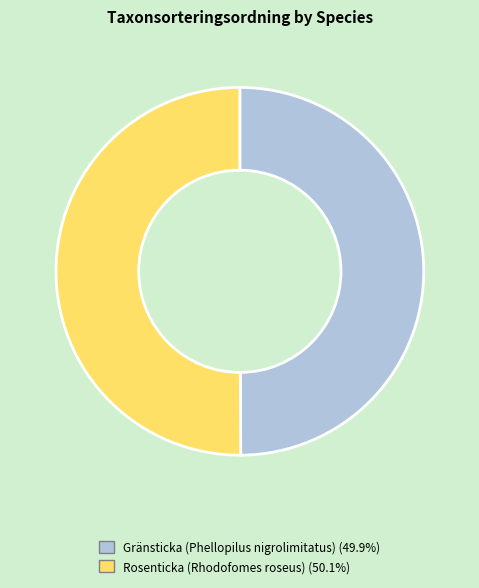

Combined, do Gränsticka (Phellopilus nigrolimitatus) and Rosenticka (Rhodofomes roseus) account for over 50%?

Yes